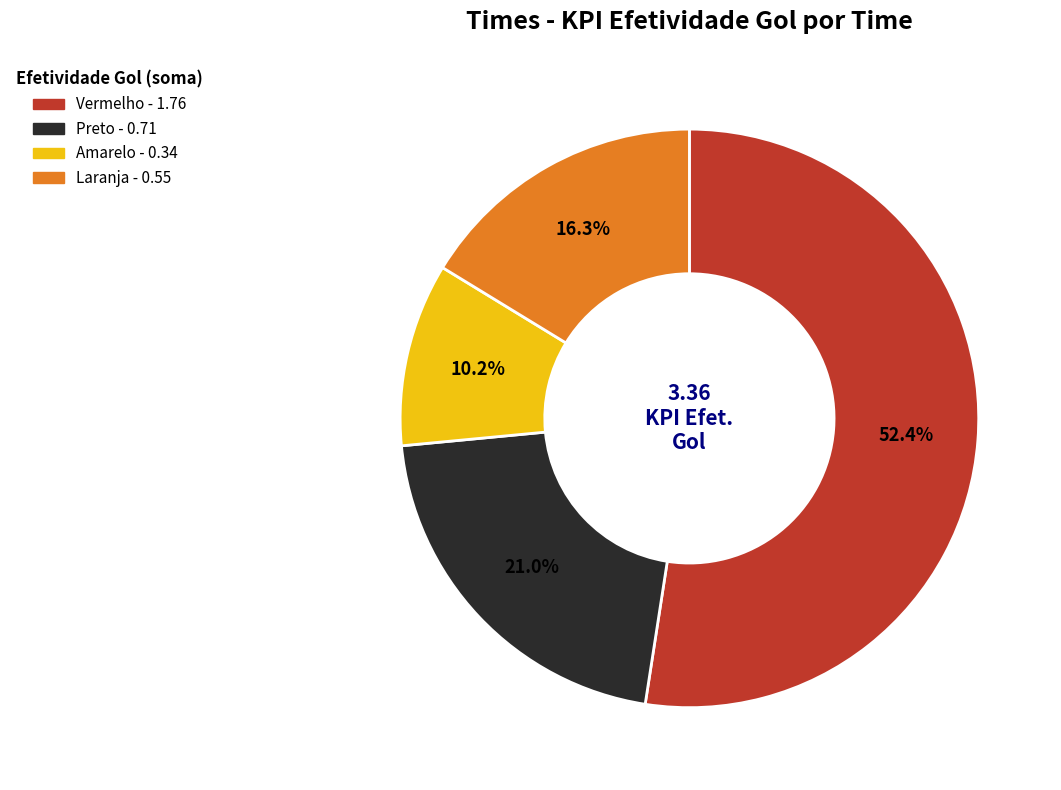

What percentage is NOT represented by Laranja?

83.7%